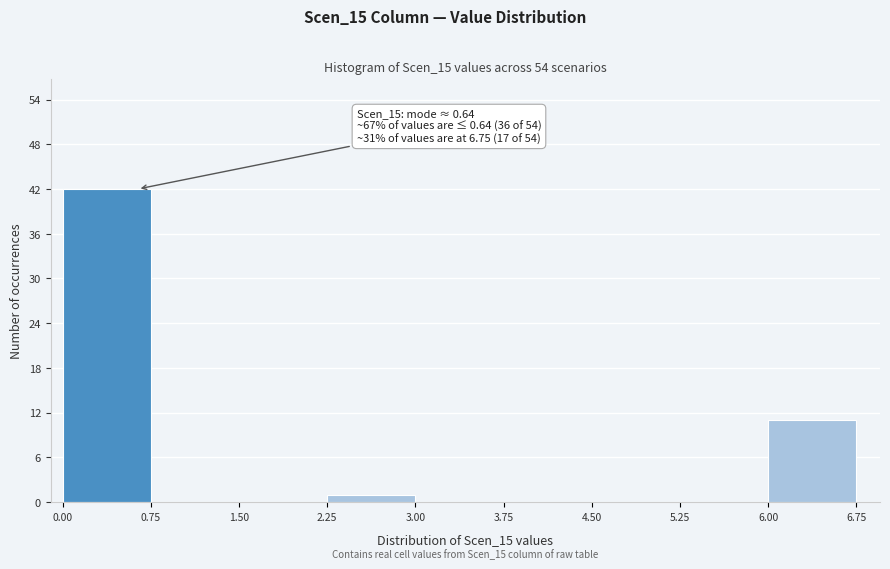

Which range on the x-axis has the tallest bar?

0.00 to 0.75